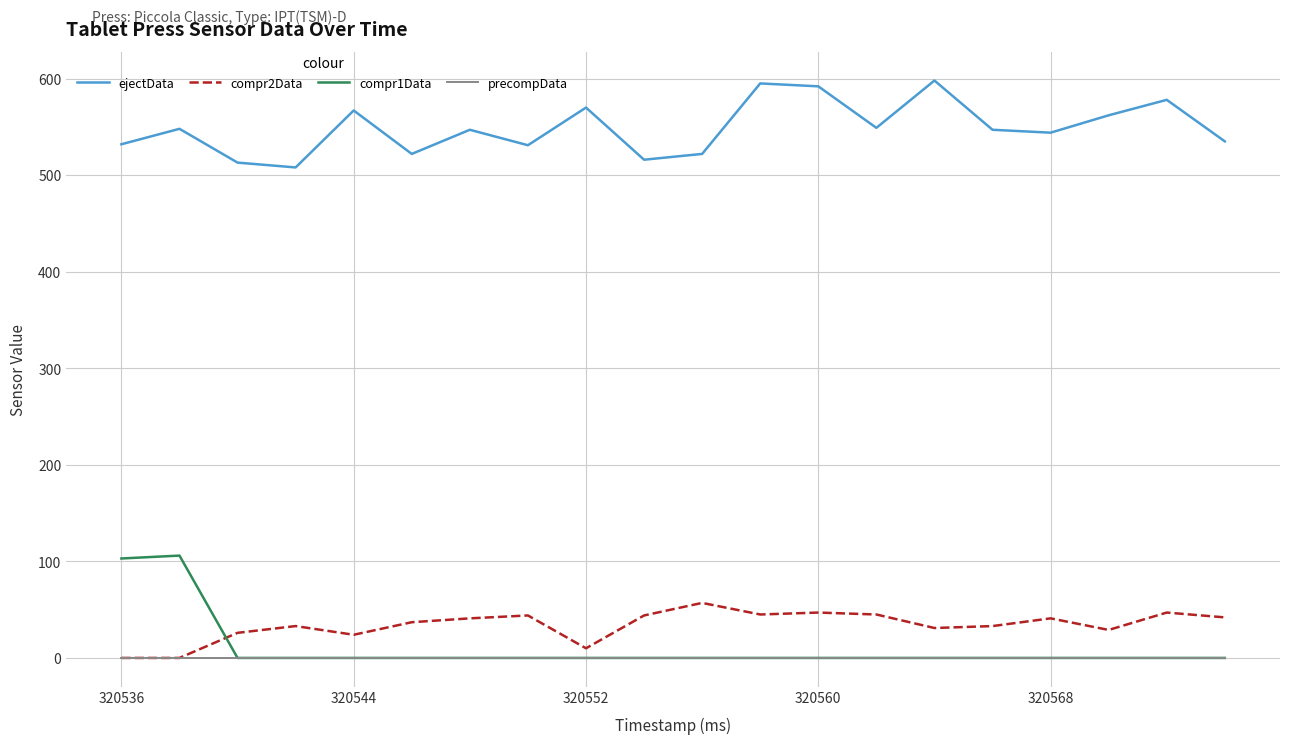

Rank the series by their maximum value, from lowest to highest.

precompData, compr2Data, compr1Data, ejectData